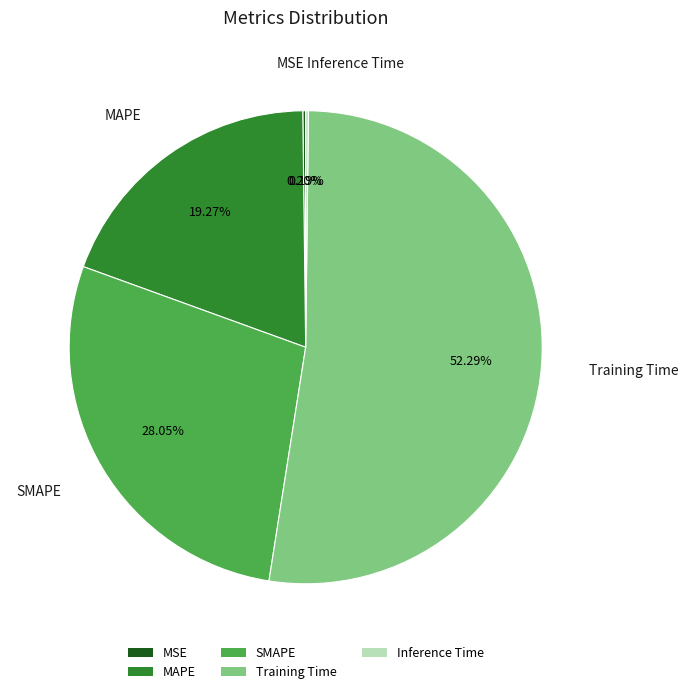

To the nearest percent, what portion does MAPE represent?

19%